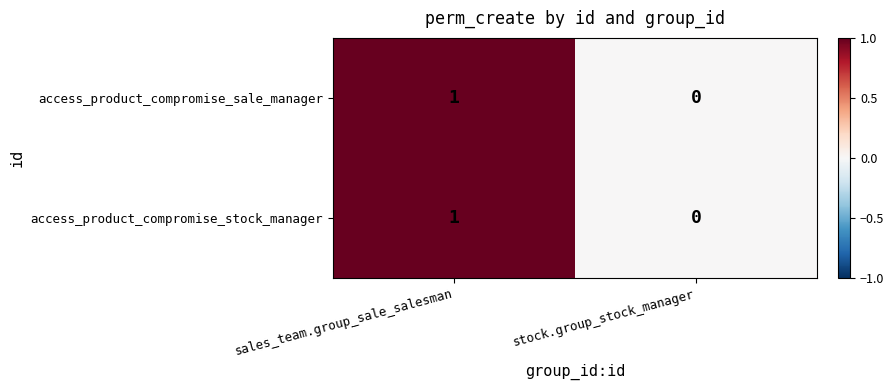

At which category is the sum across all series the highest?

sales_team.group_sale_salesman